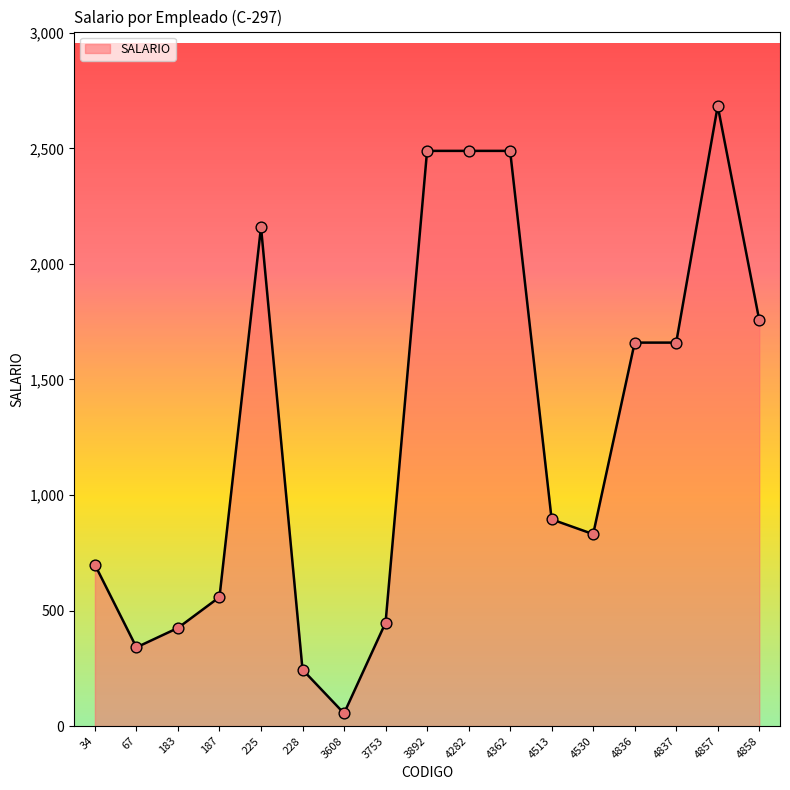

Approximately how many times larger is the value at 4362 compared to 3608?

45.3